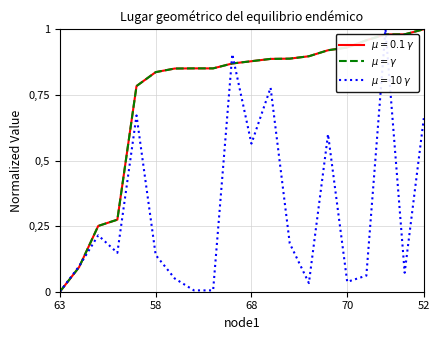

What is the label of the 12th point from the left?

11